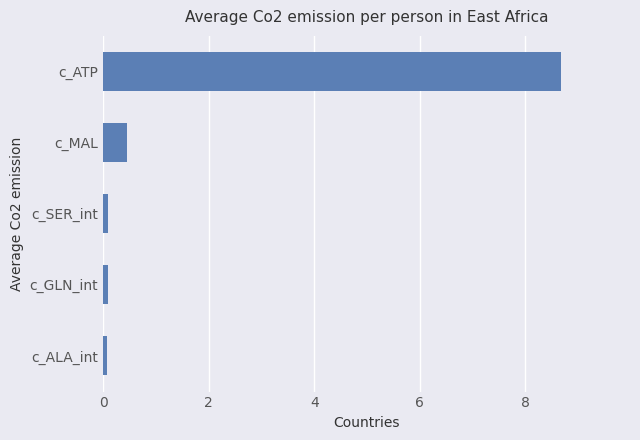

Reading top to bottom, list all the values displayed in this chart.

8.7	0.4	0.1	0.1	0.1